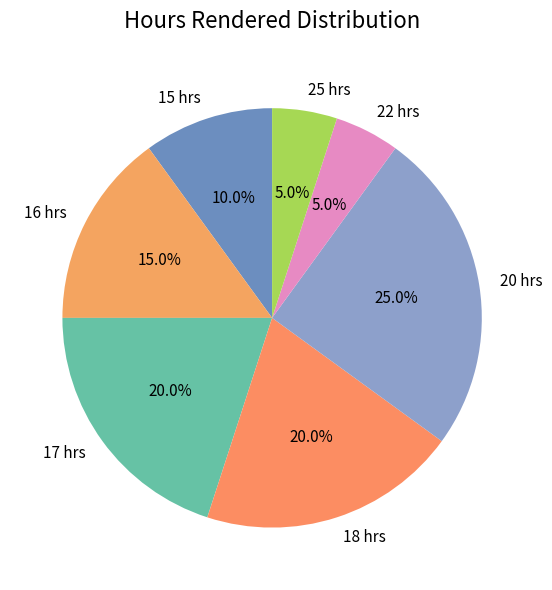

How many segments does this pie chart have?

7